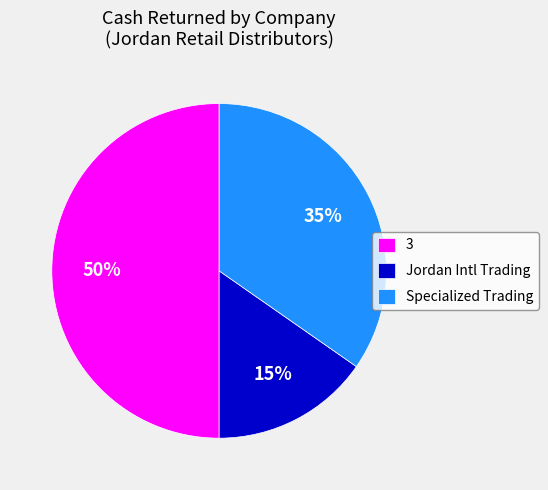

Combined, do 3 and Jordan Intl Trading account for over 50%?

Yes